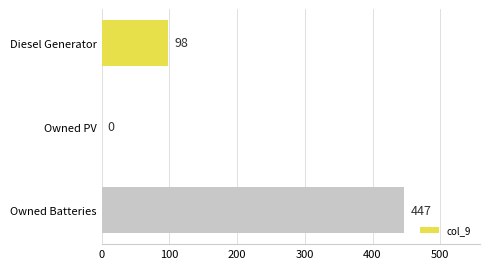

How many distinct data groups are displayed?

1